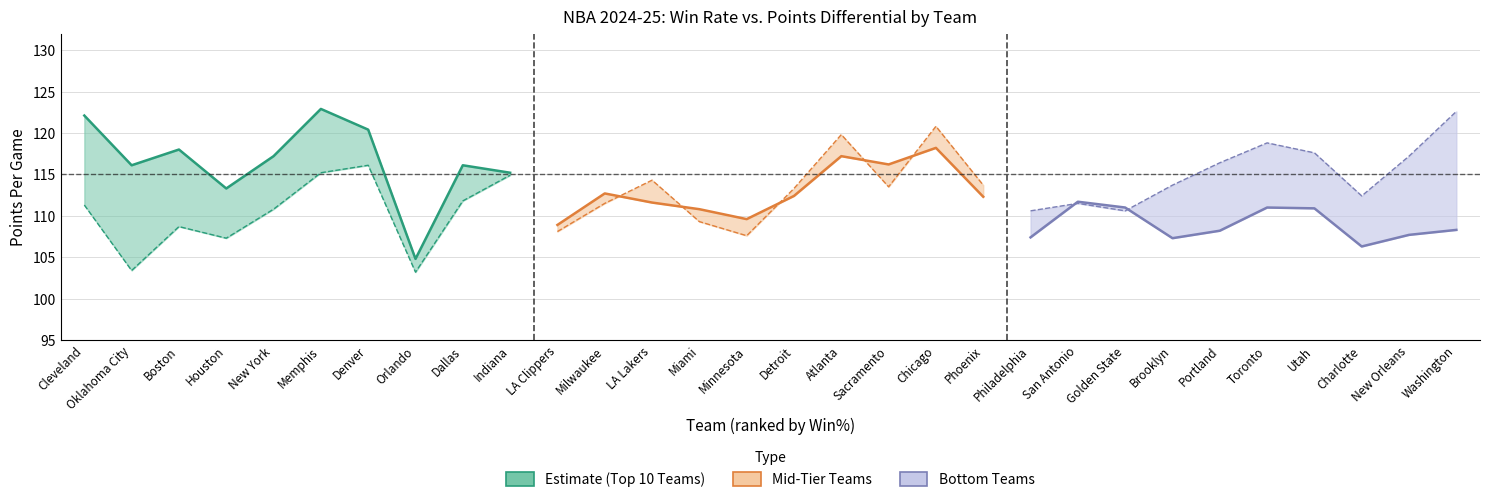

Does the chart display data point markers on the line(s)?

No